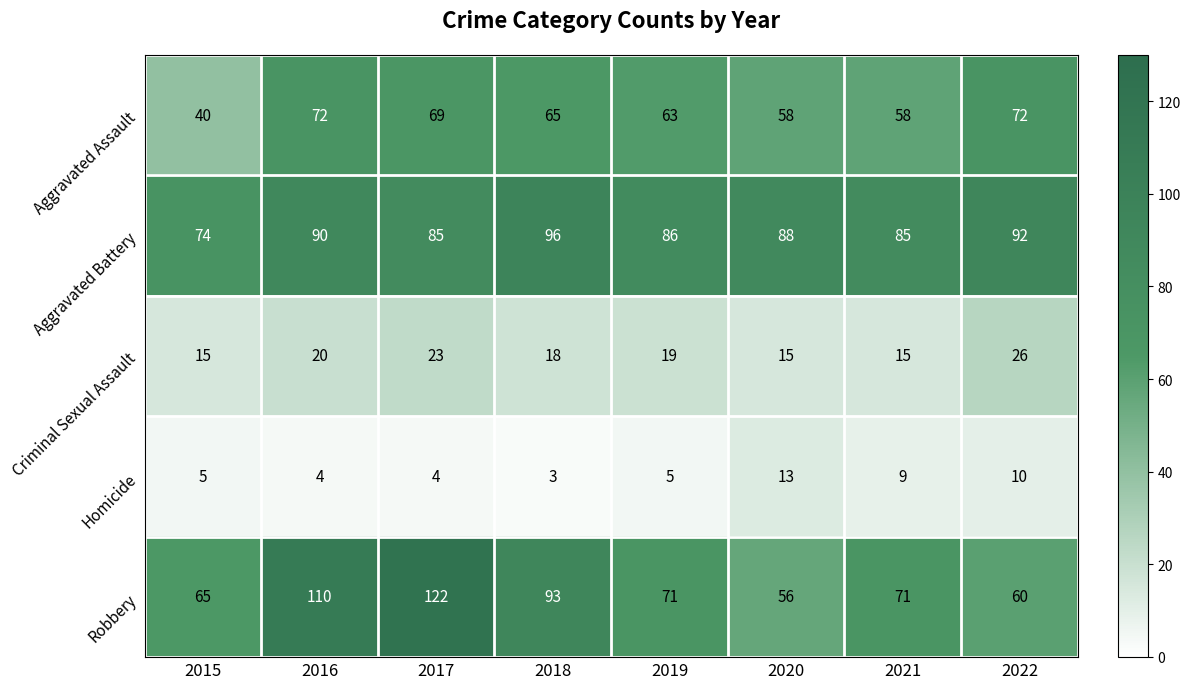

What is the sum of all Robbery values?

648